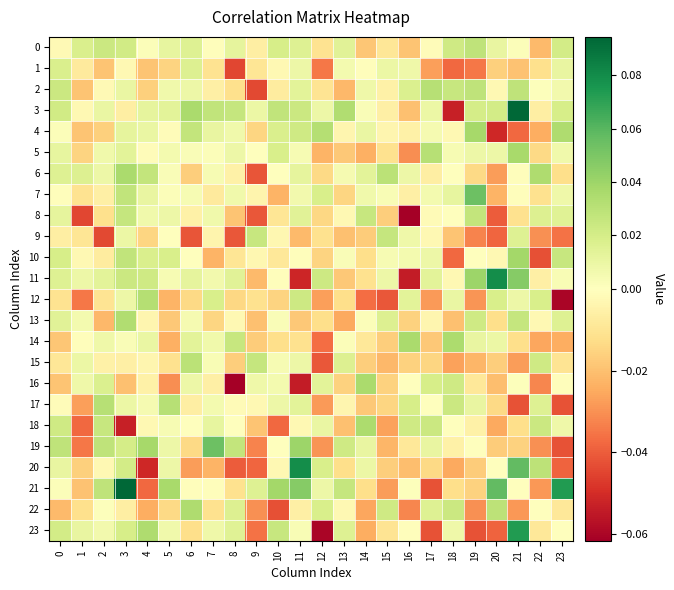

At how many categories does at least one series exceed 0?

24